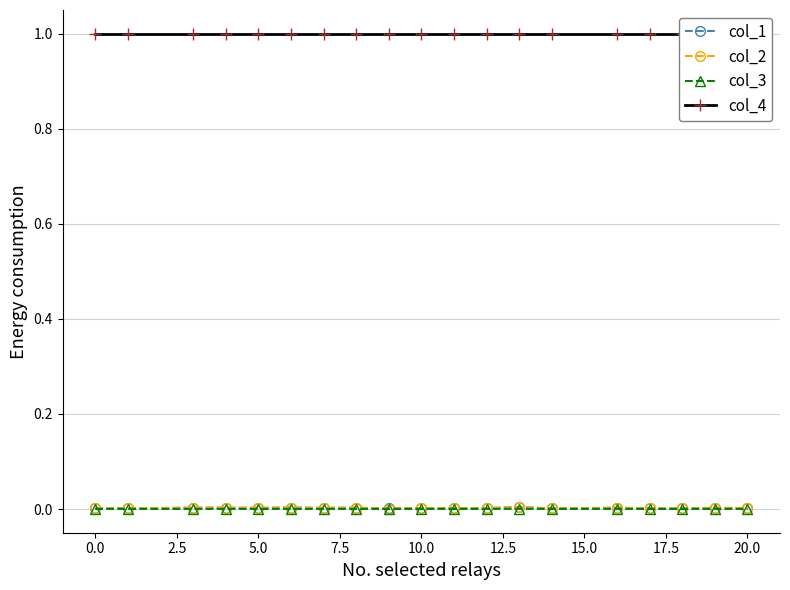

True or false: col_1 and col_4 cross at least once.

False